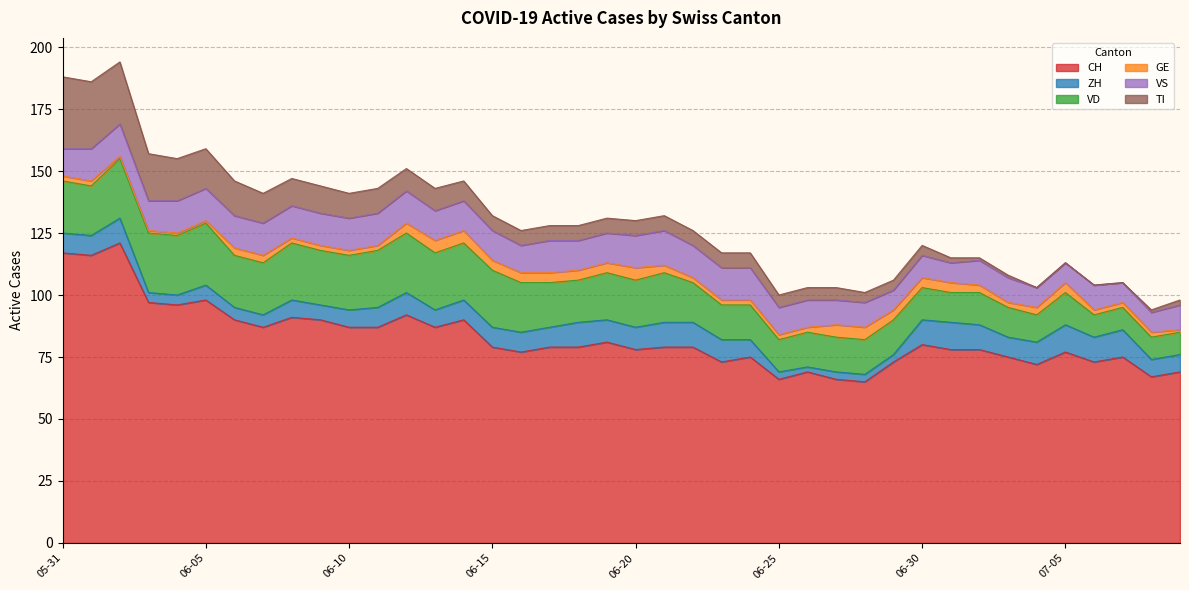

How many categories are shown in the chart?

40